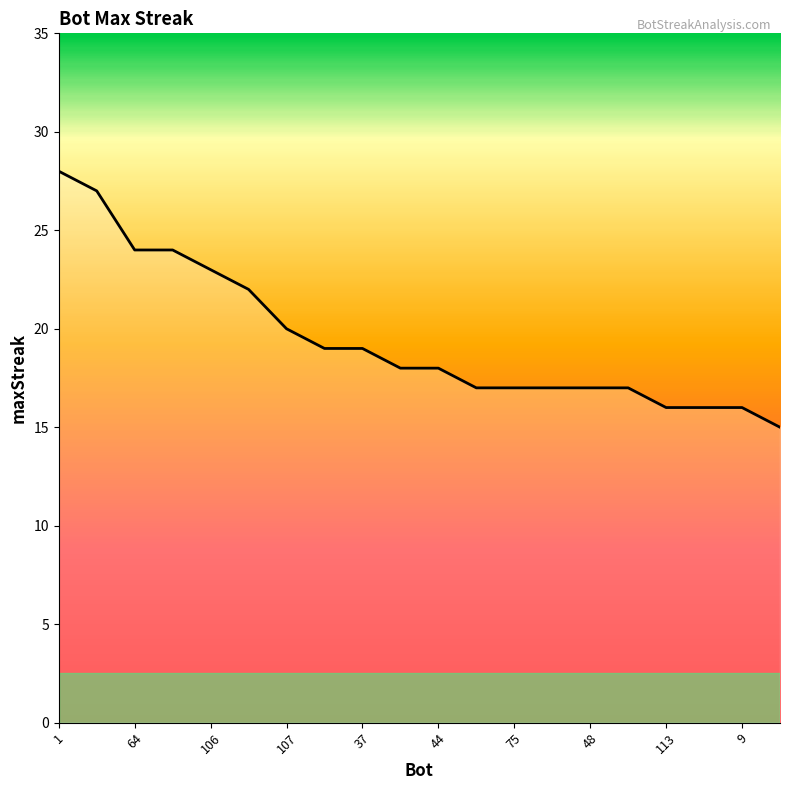

What is the difference between the maximum and minimum values?

13